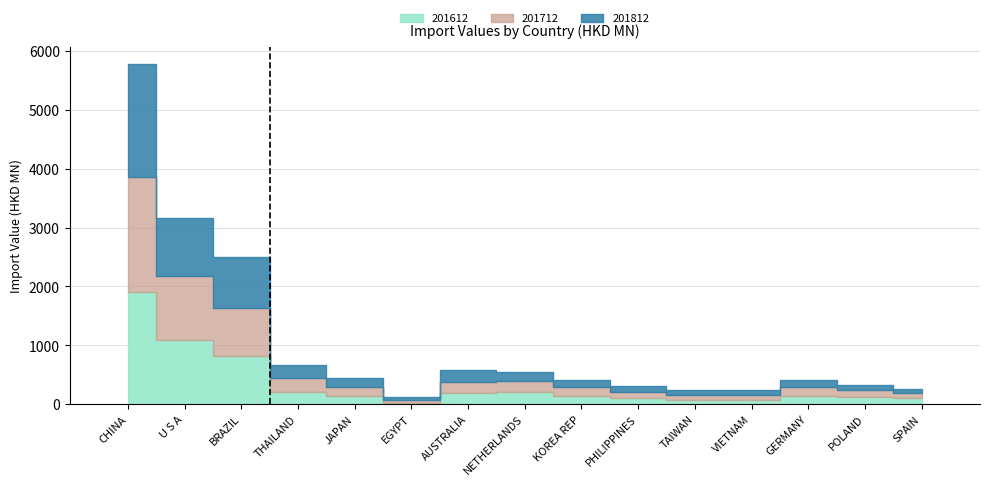

What is the value of the 201812 bar at the 1st from the left?

1922.7